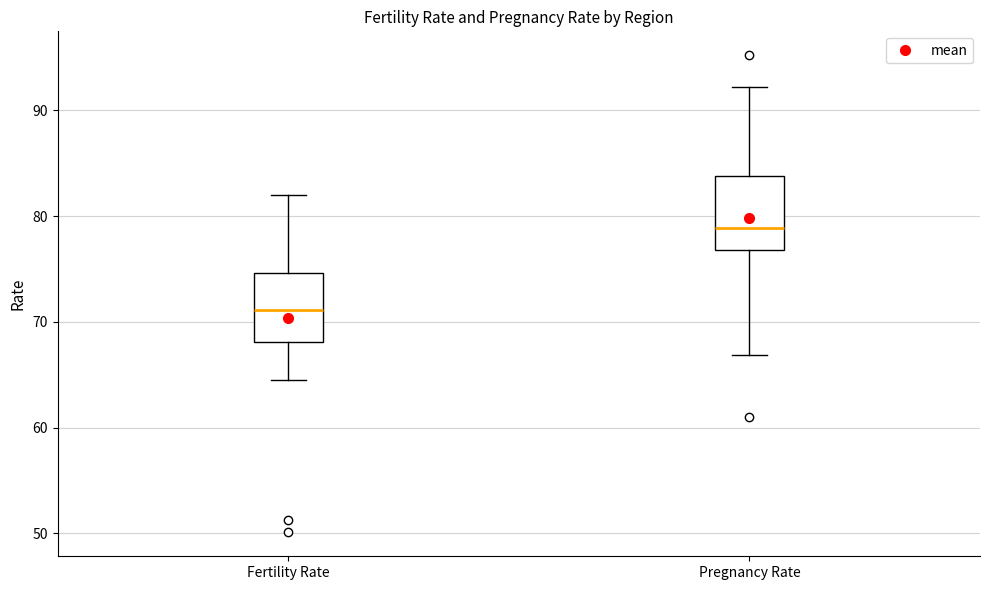

Reading left to right, read every box against the y-axis: the position of its median line, the range the box covers, and the ends of its whiskers. The values are not printed on the chart, so give them approximately, as read against the axis.

Fertility Rate: median 71, box 68 to 75, whiskers 65 to 82
Pregnancy Rate: median 79, box 77 to 84, whiskers 67 to 92